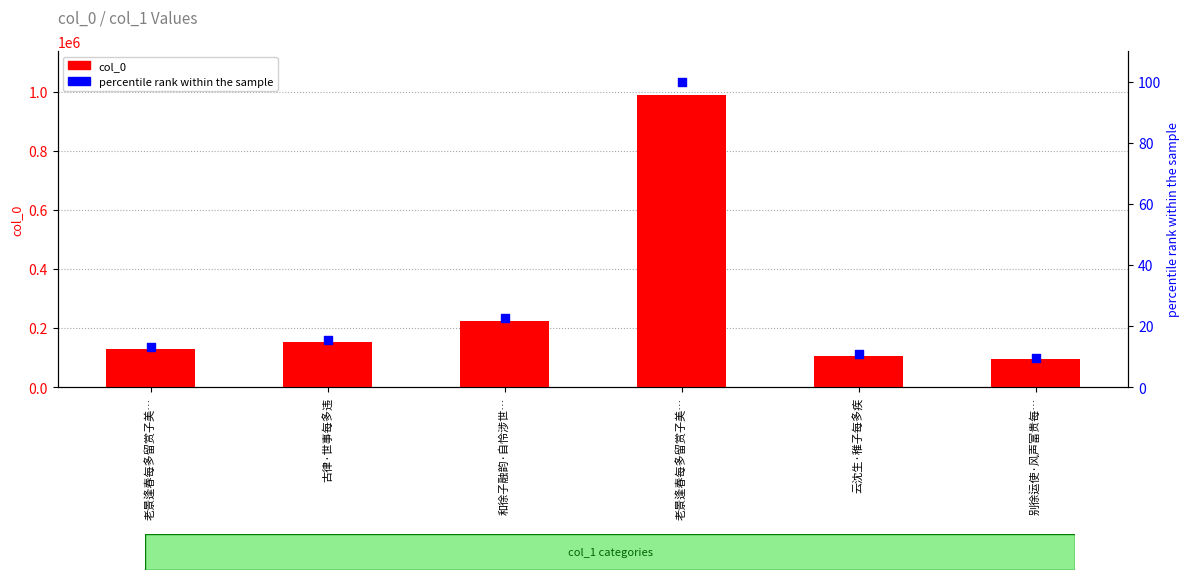

Is the value of col_0 at 老景逢春每多留赏子美… greater than the value of percentile rank within the sample at 老景逢春每多留赏子美…?

Yes